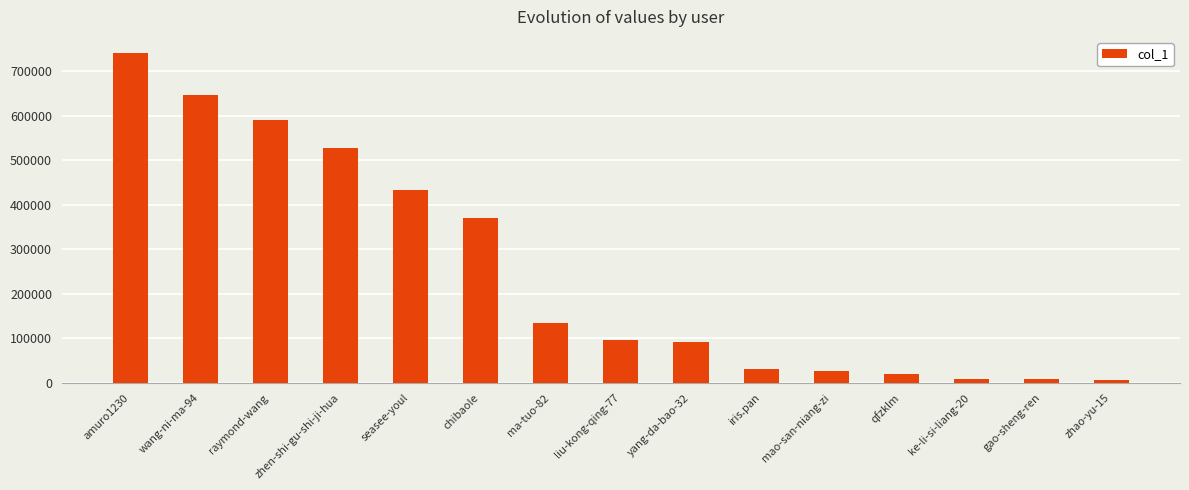

Count the number of data series in this chart.

1